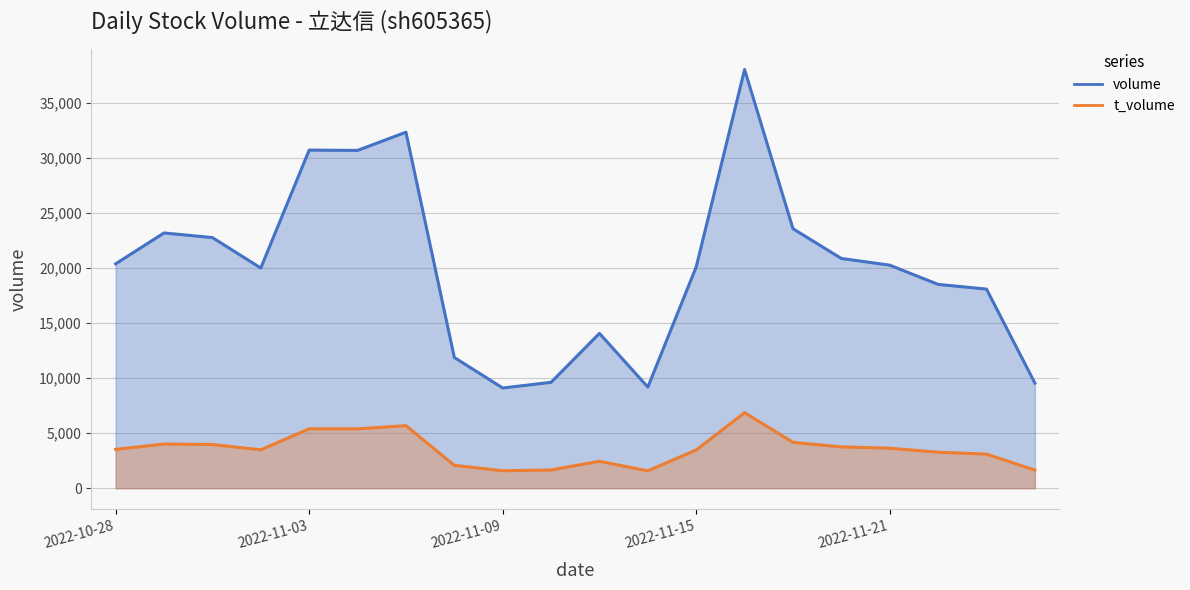

At how many categories does at least one series exceed 19388?

12